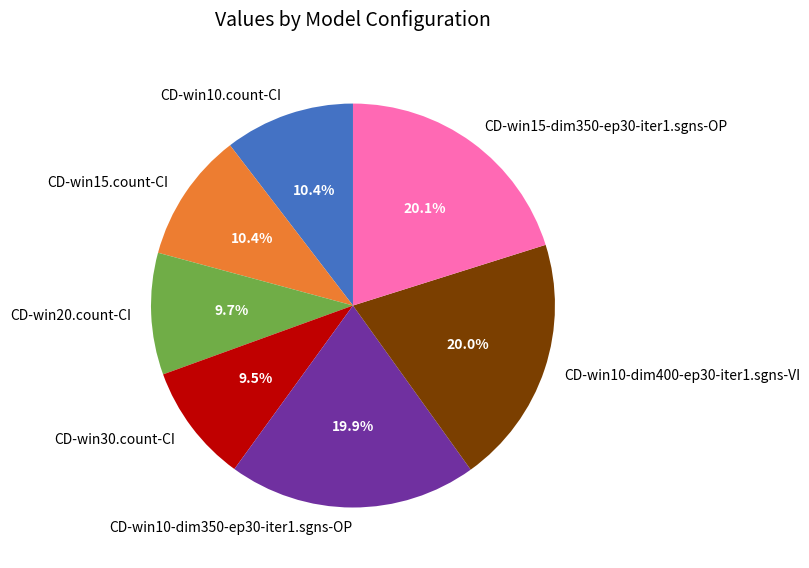

To the nearest percent, what portion does CD-win20.count-CI represent?

10%